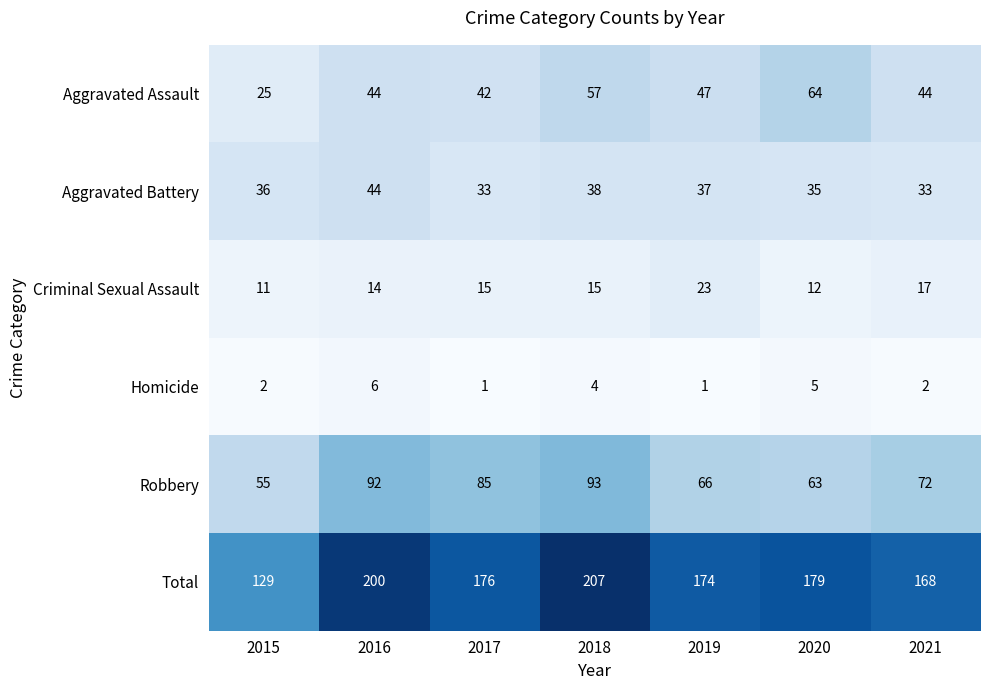

The Robbery series shows 92 at 2016. True or false?

True